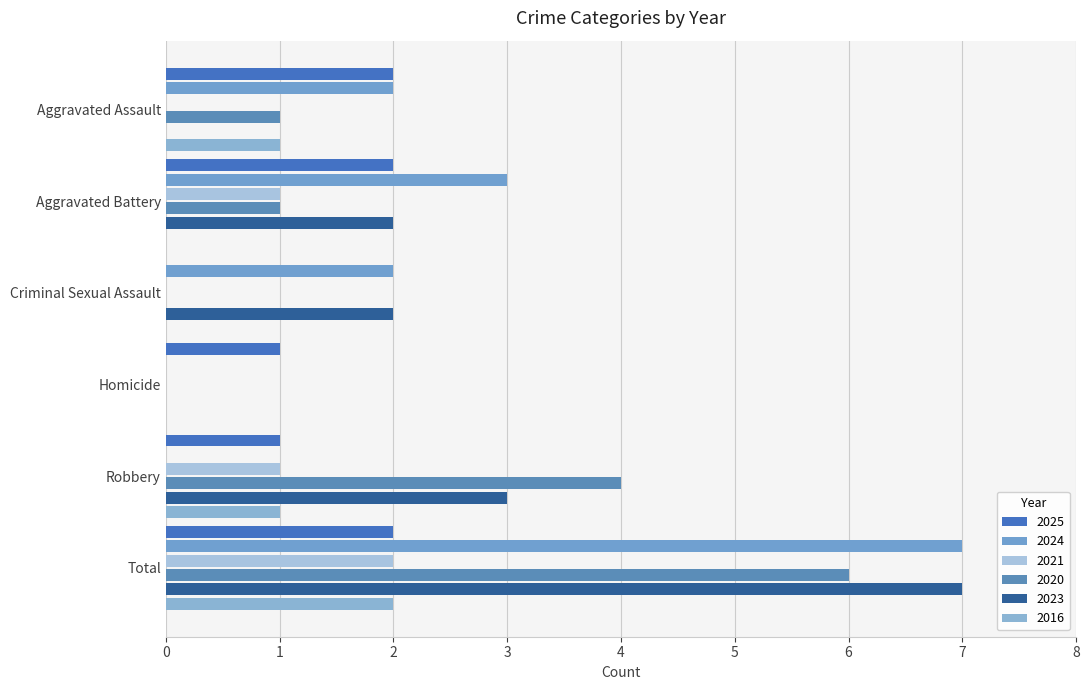

Count the number of categories in the chart.

6